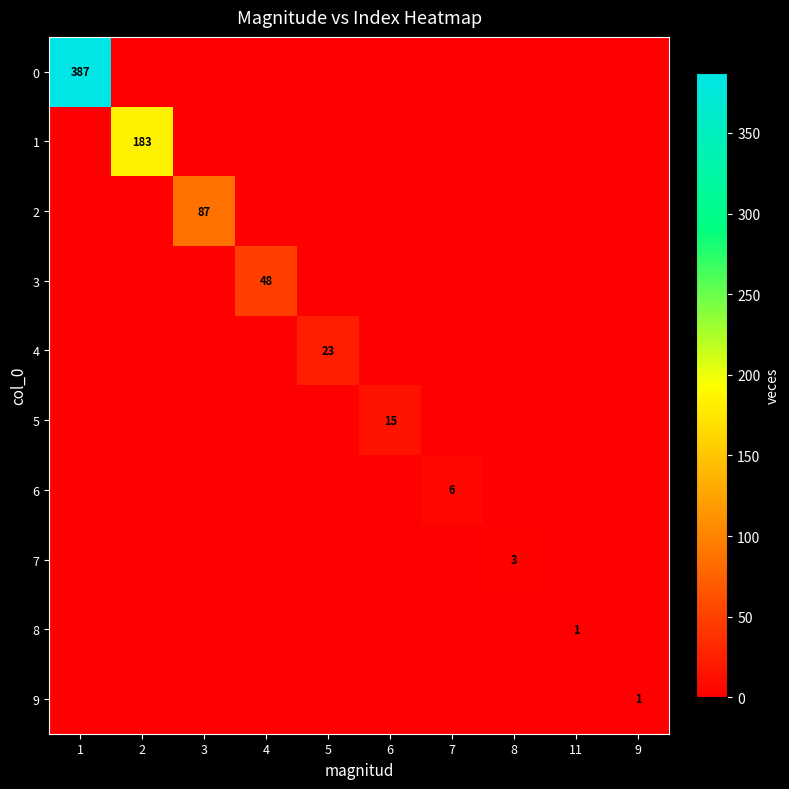

Is the value of 5 at 6 greater than the value of 4 at 5?

No